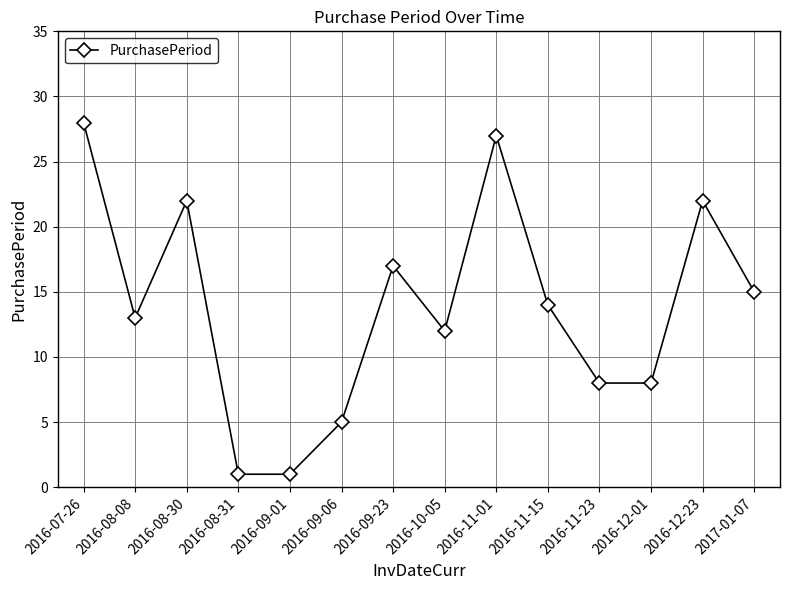

Reading right to left, what are all the values shown in this chart?

15	22	8	8	14	27	12	17	5	1	1	22	13	28